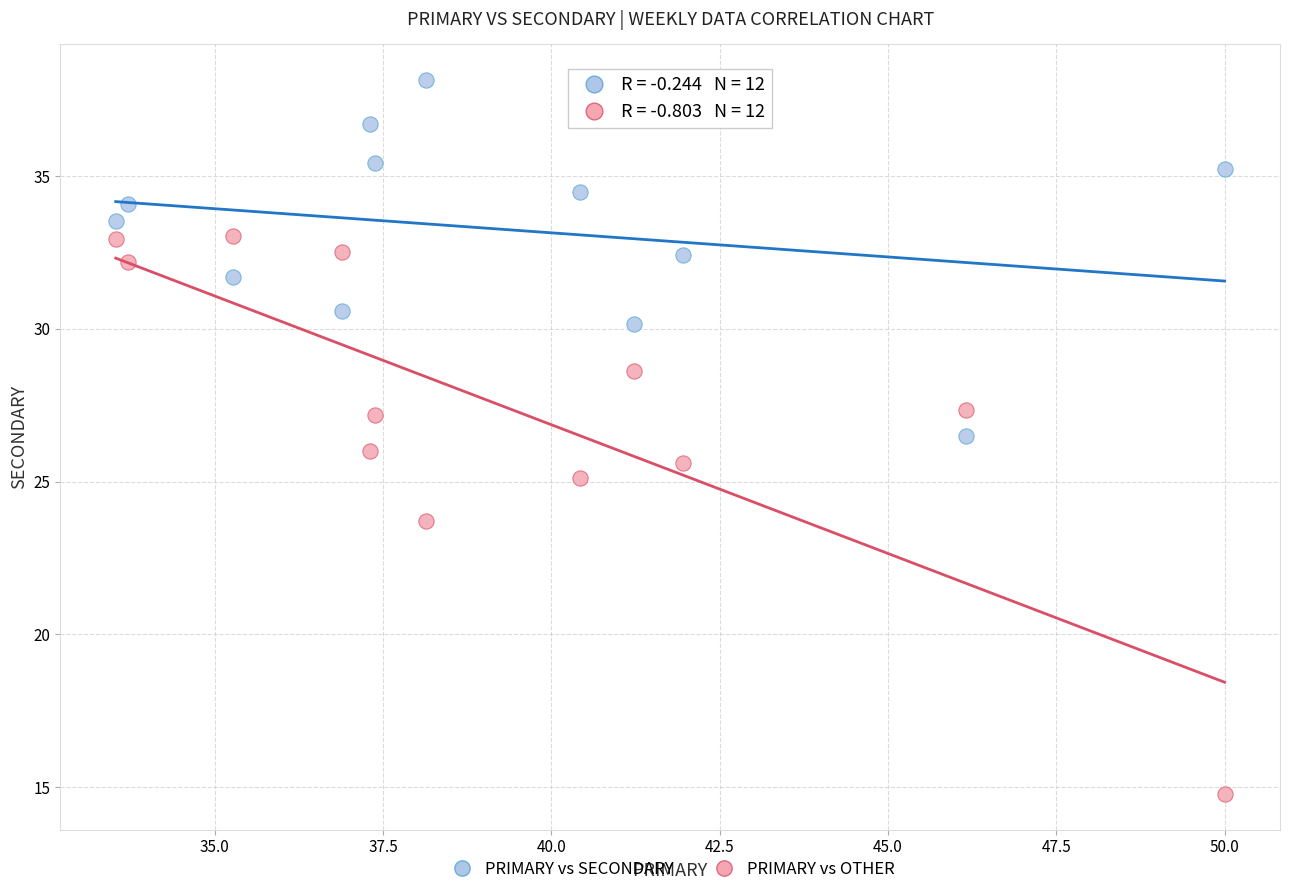

Which series contains the lowest Y value?

PRIMARY vs OTHER